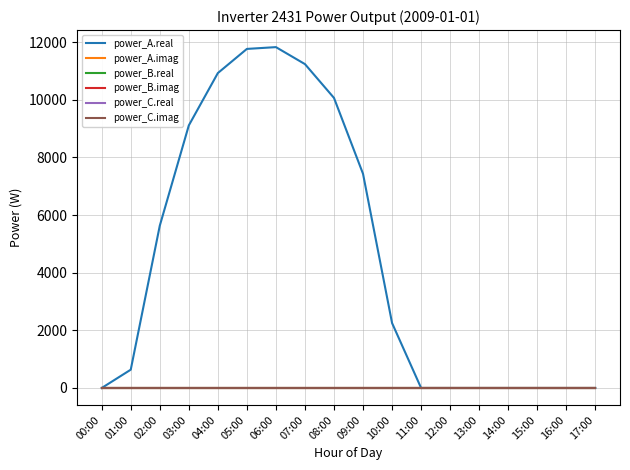

True or false: power_C.real and power_A.real cross at least once.

False